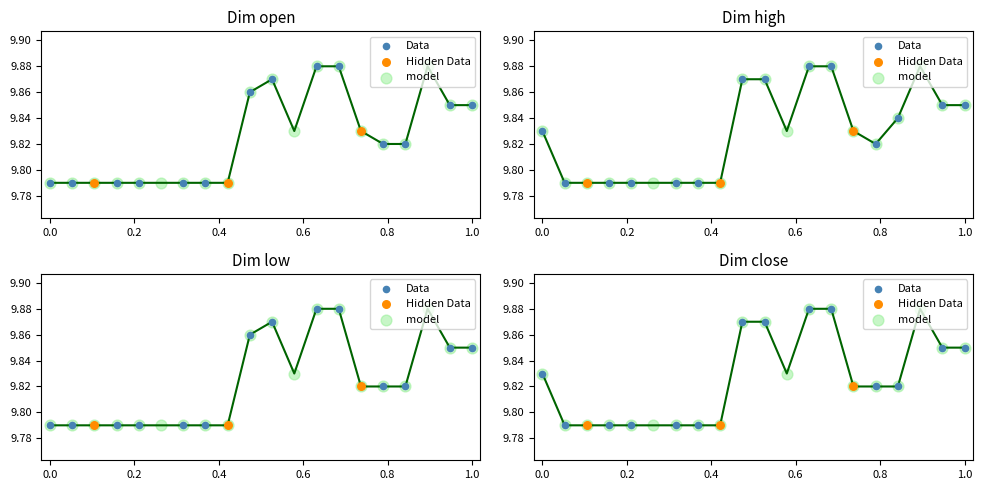

Which series reaches the maximum Y coordinate?

open